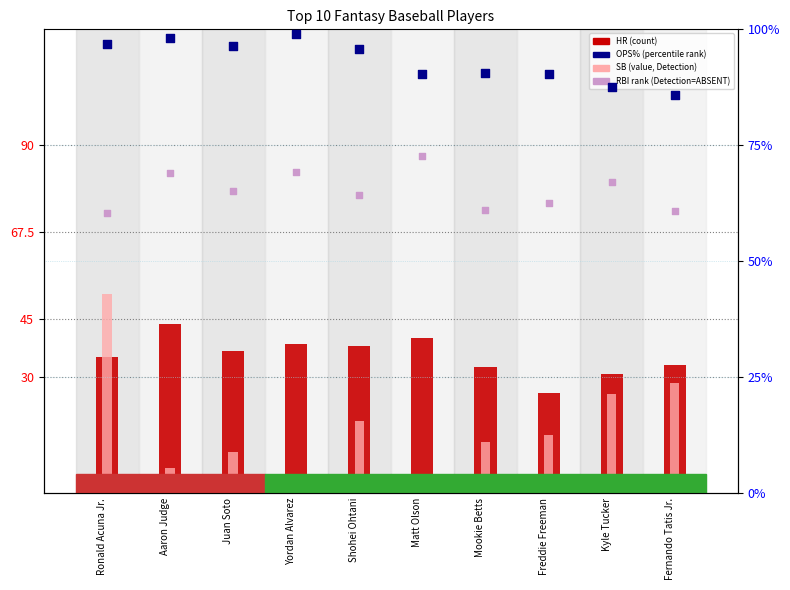

Which series has the largest total across all categories?

OPS%